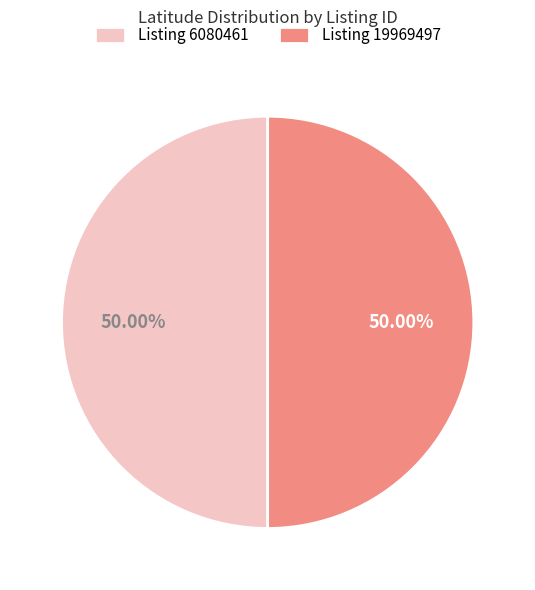

How many segments does this pie chart have?

2